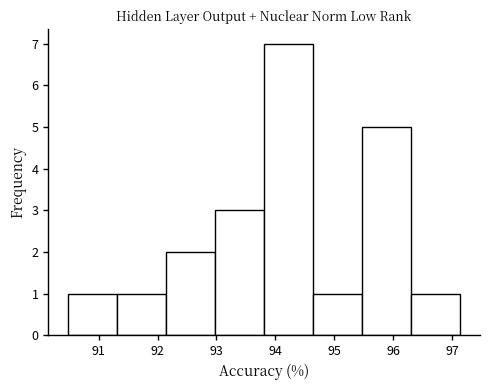

Reading left to right, transcribe this chart: for each bar, give the range it covers on the x-axis and its height. Neither the bar edges nor the heights are printed on the chart, so give them approximately, as read against the axes.

90.5 to 91.3: 1
91.3 to 92.1: 1
92.1 to 93.0: 2
93.0 to 93.8: 3
93.8 to 94.6: 7
94.6 to 95.5: 1
95.5 to 96.3: 5
96.3 to 97.1: 1